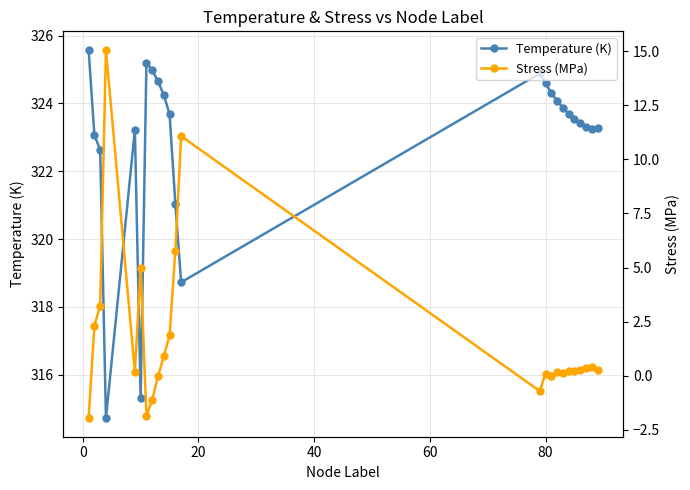

What is the smallest value displayed?

-2.0